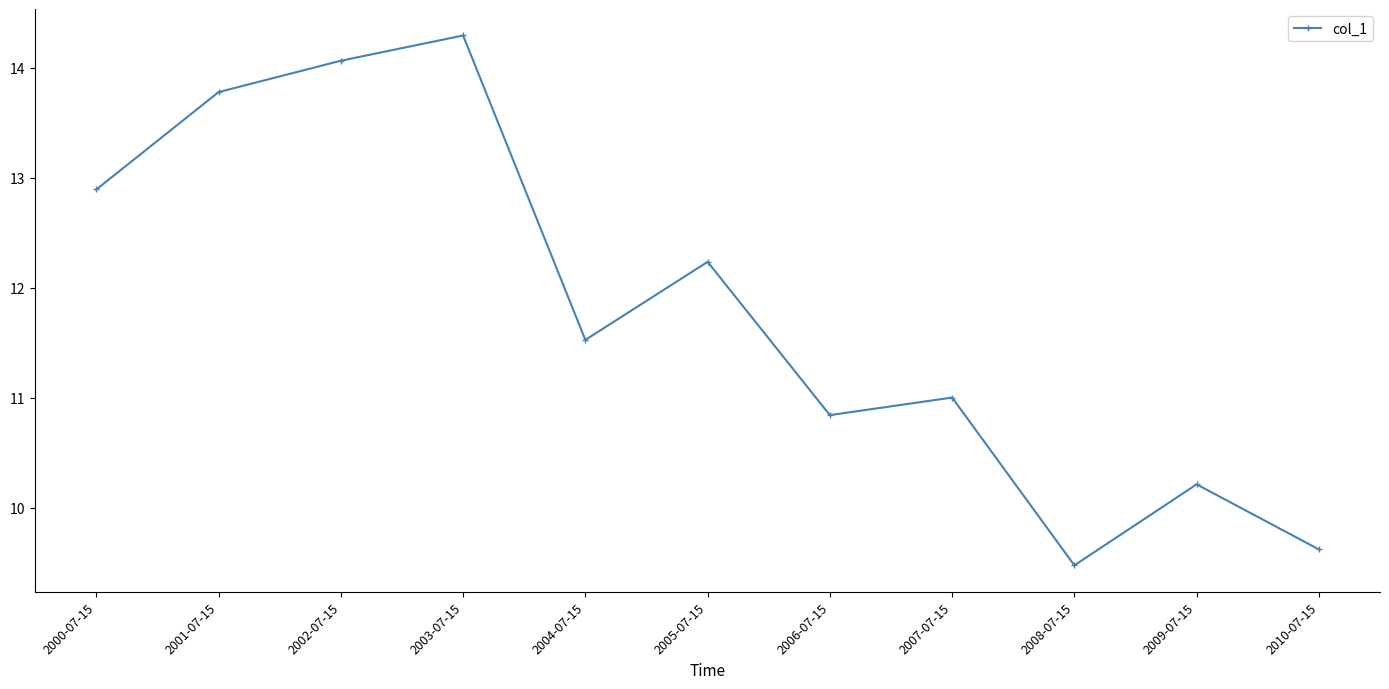

Rank the categories by value from lowest to highest.

2008-07-15, 2010-07-15, 2009-07-15, 2006-07-15, 2007-07-15, 2004-07-15, 2005-07-15, 2000-07-15, 2001-07-15, 2002-07-15, 2003-07-15